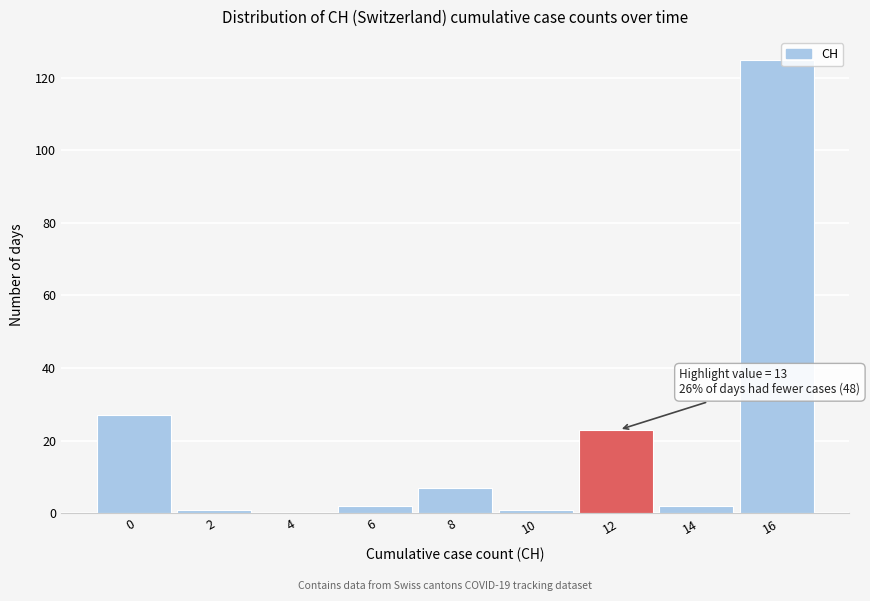

Reading left to right, list all the values displayed in this chart.

0=27	2=1	4=0	6=2	8=7	10=1	12=23	14=2	16=125